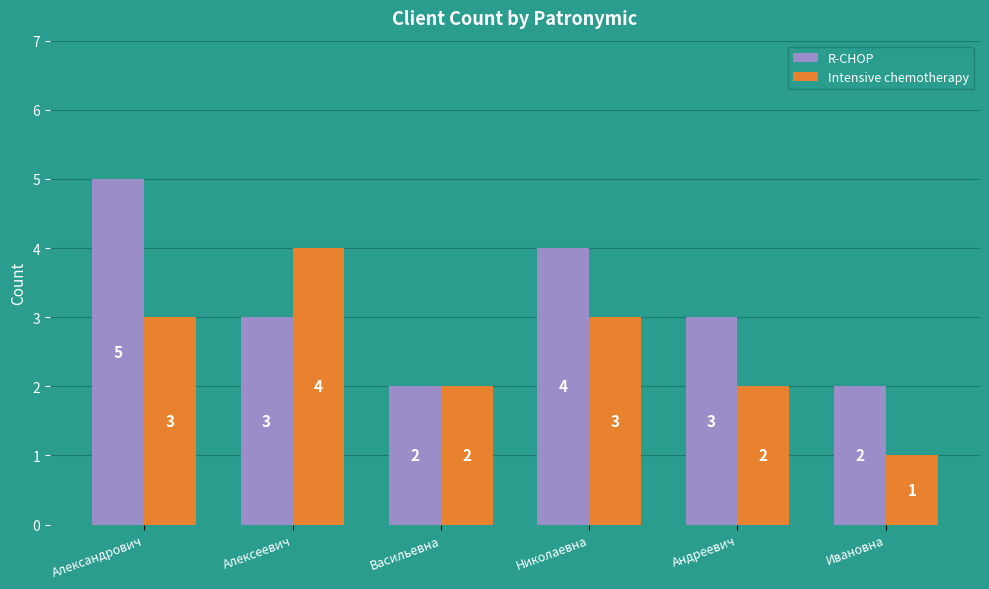

Count the R-CHOP values in the range 2 to 4.

5